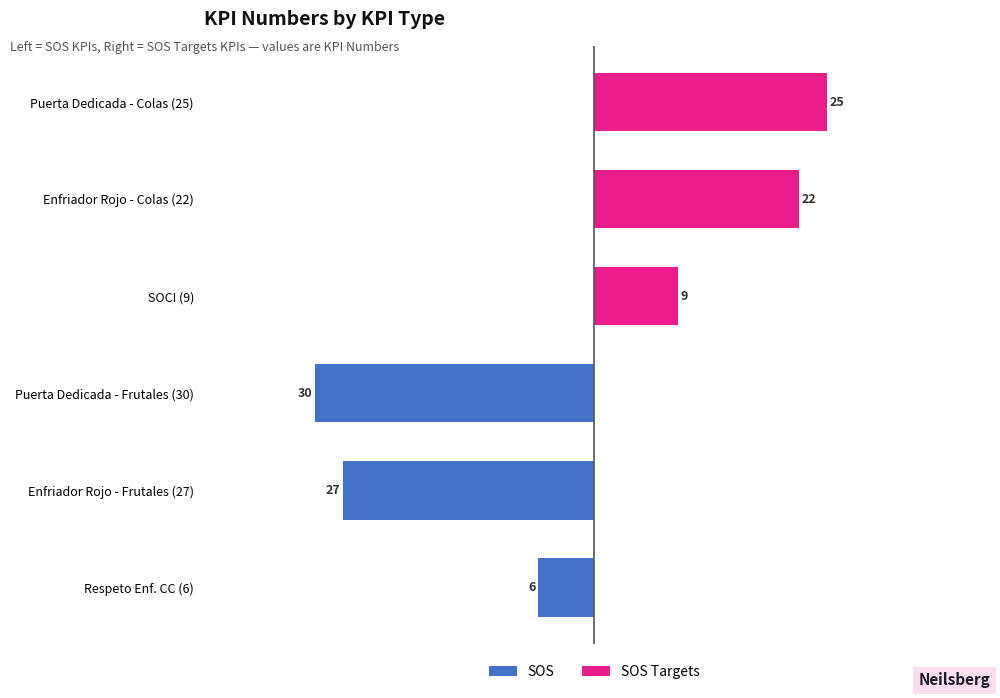

What is the average value of the SOS series?

-21